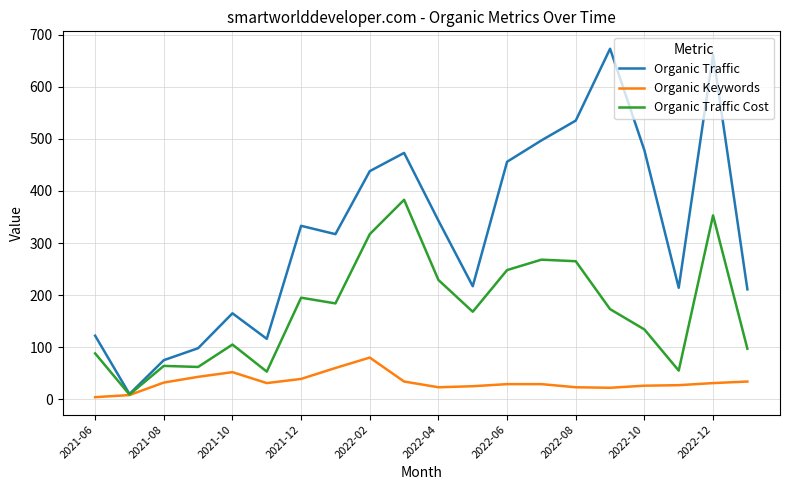

What is the maximum value shown in the chart?

673